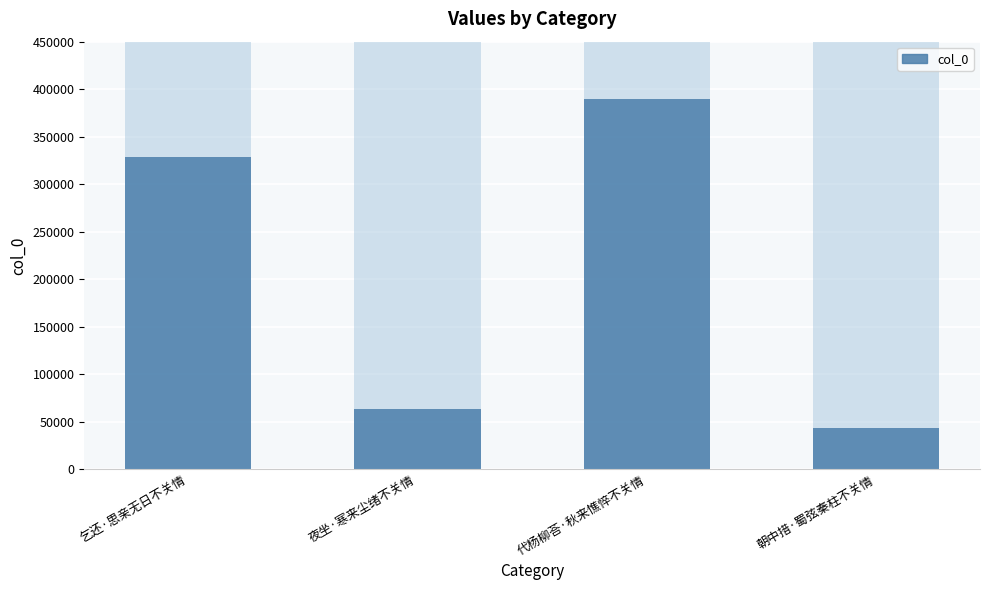

Where is the data nearest to the value 216303?

乞还·思亲无日不关情